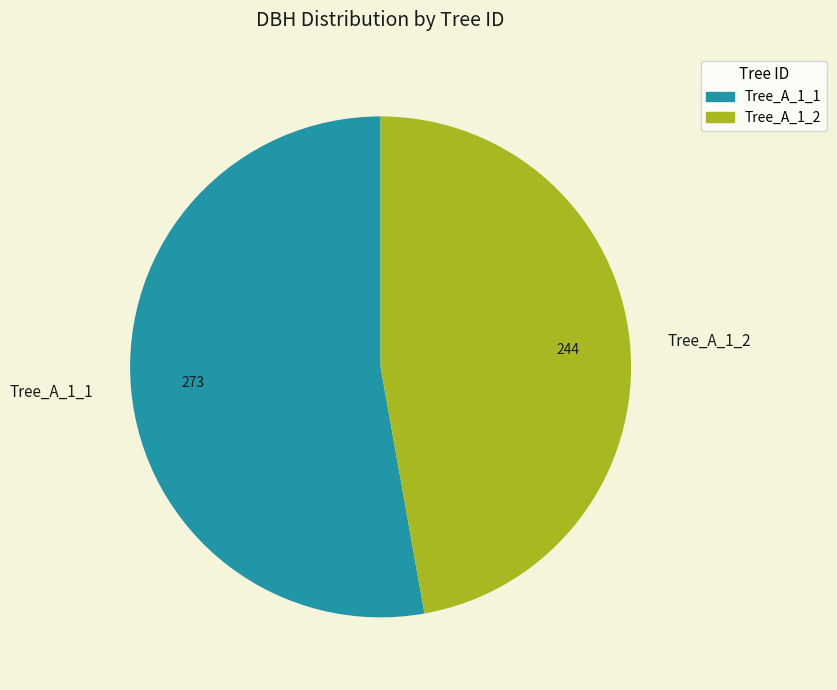

Which slice represents more than half of the pie?

Tree_A_1_1